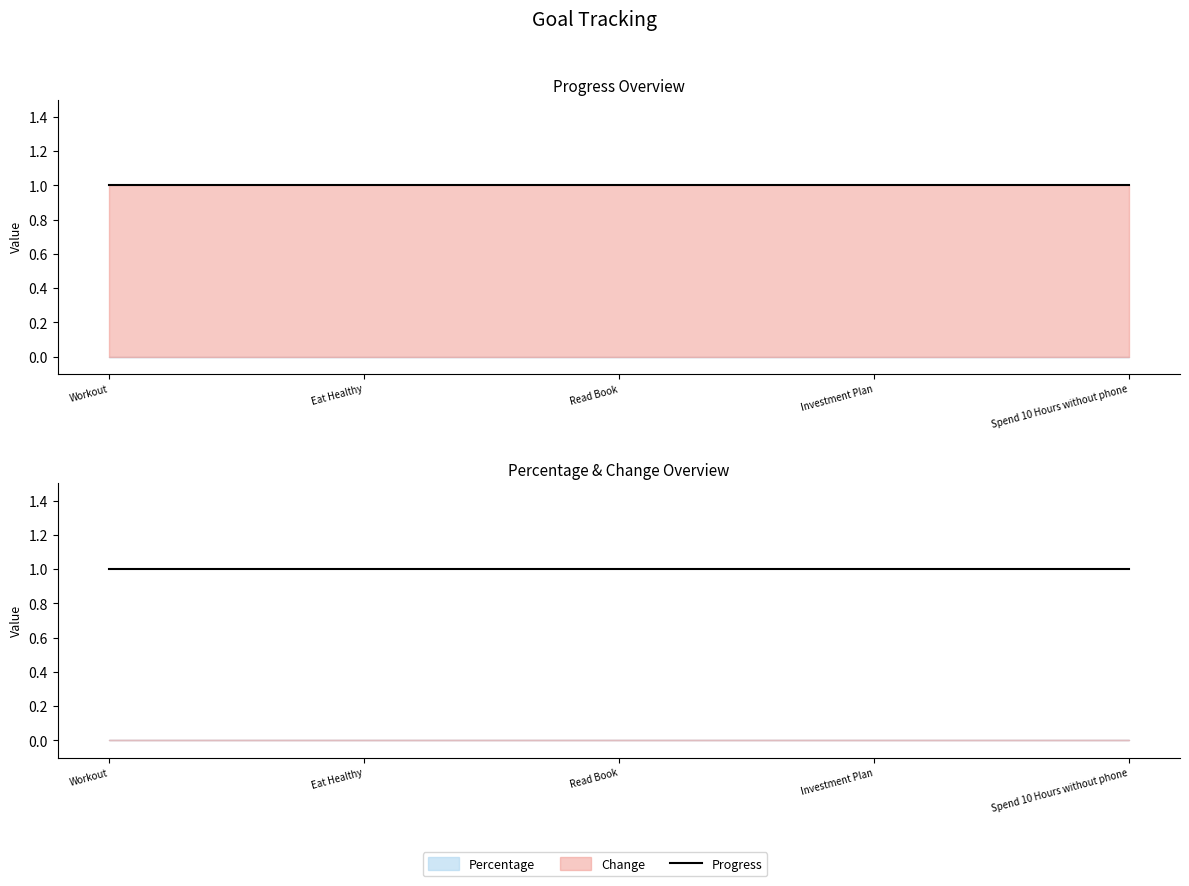

True or false: Percentage has more than 0 points higher than both neighbors.

False